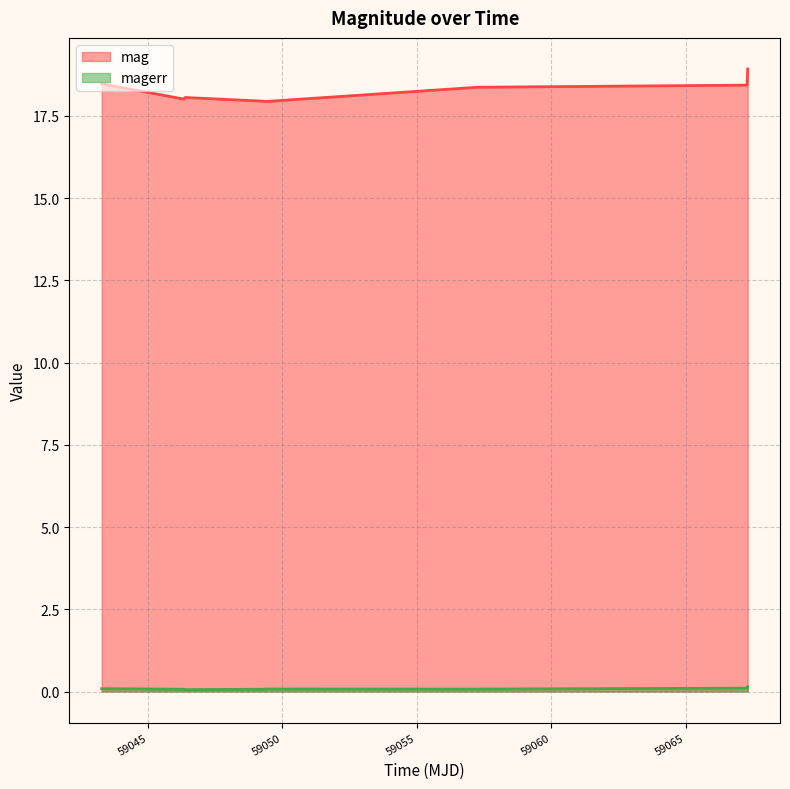

How many series are shown in this chart?

2